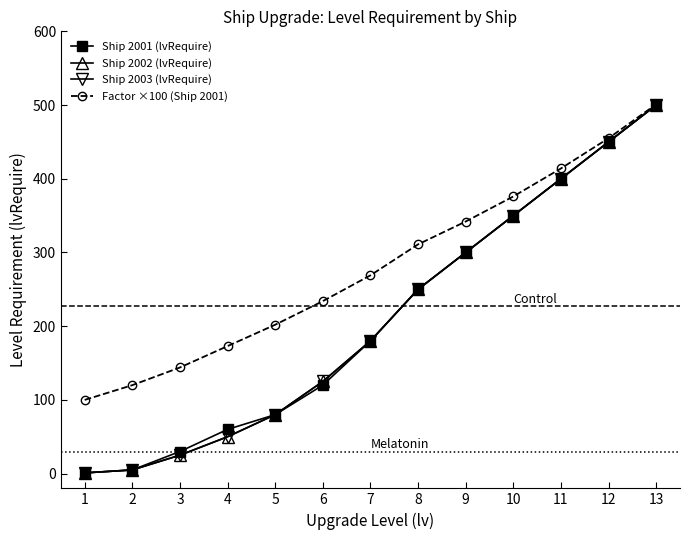

What is the sum of the Ship 2003 (lvRequire) values at 1 and 2?

6.0